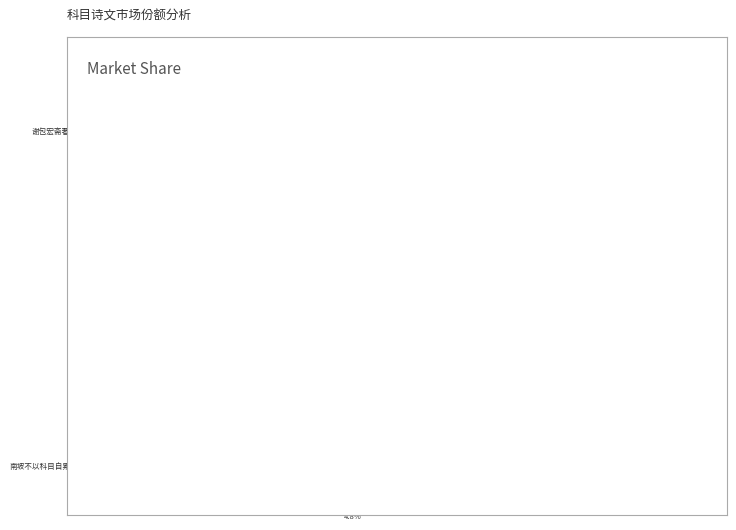

The 谢包宏斋著述科目之荐 slice represents 28% of the pie. True or false?

True